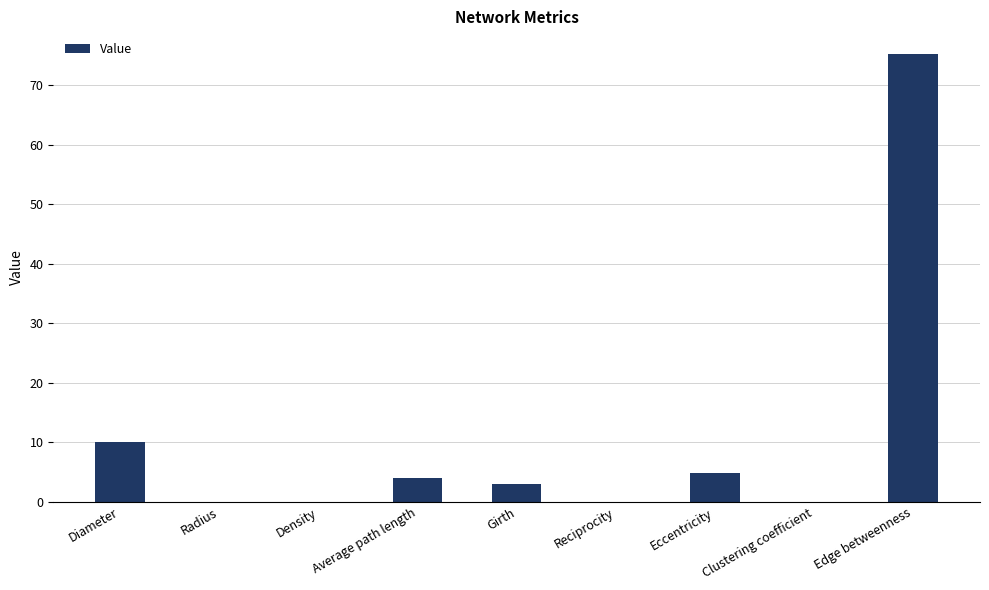

What is the sum of all values?

97.3